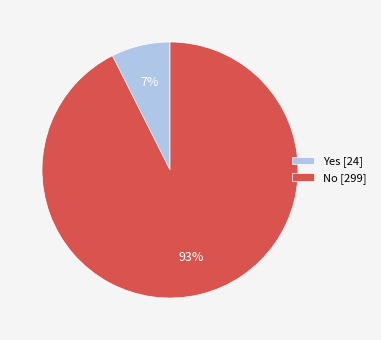

Which slice is the largest?

No